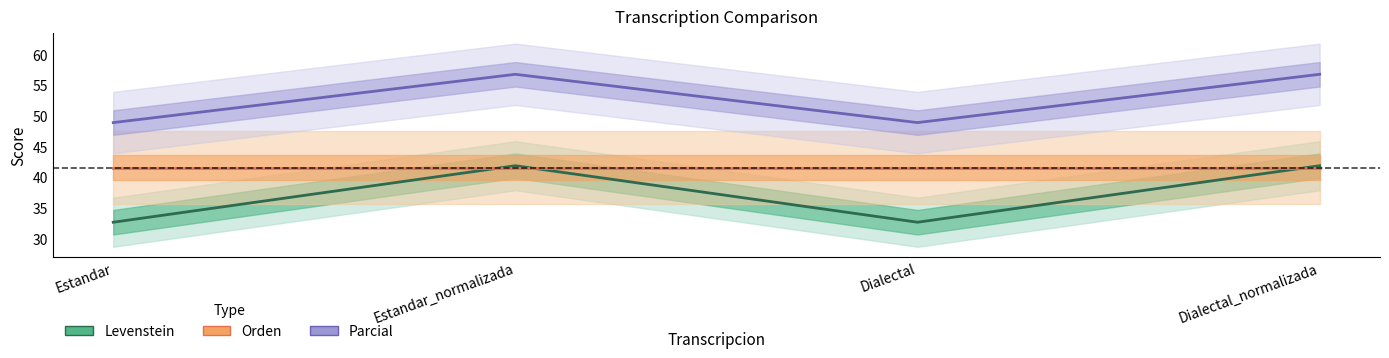

What is the spread (max minus min) of values at Estandar_normalizada?

15.2